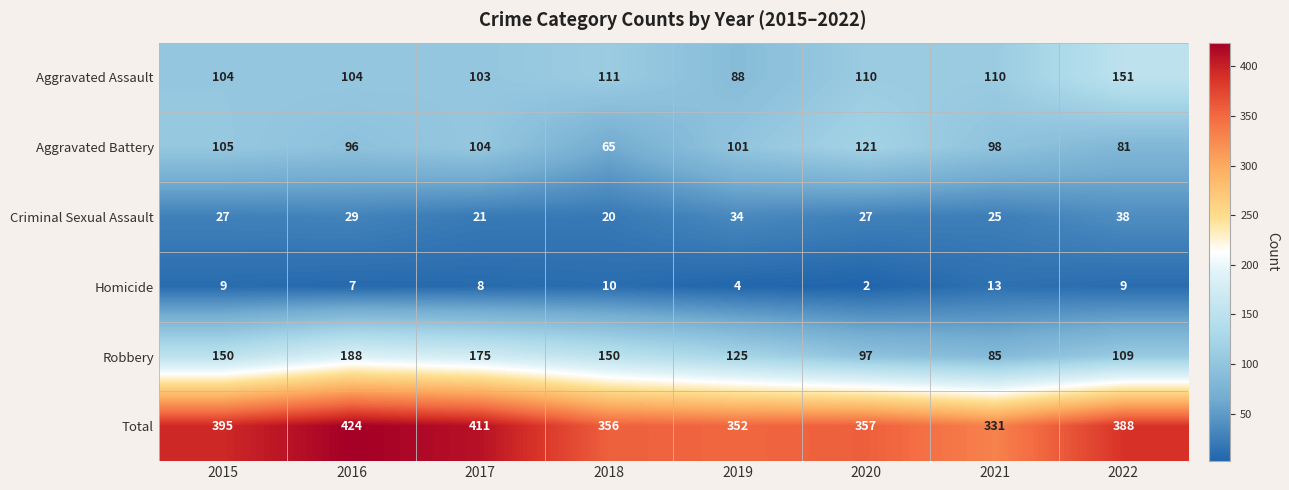

Is the value of Total at 2018 greater than the value of Criminal Sexual Assault at 2017?

Yes